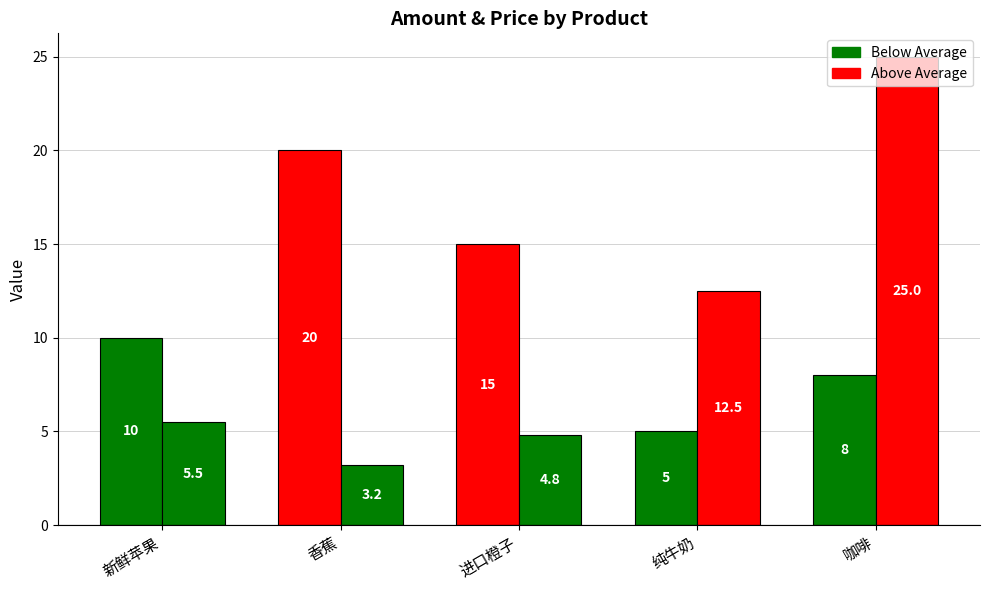

How many distinct data groups are displayed?

2